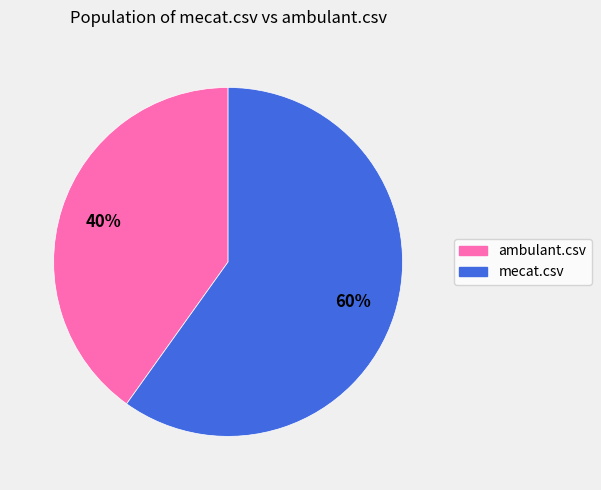

Do mecat.csv and ambulant.csv together represent more than half of the pie?

Yes